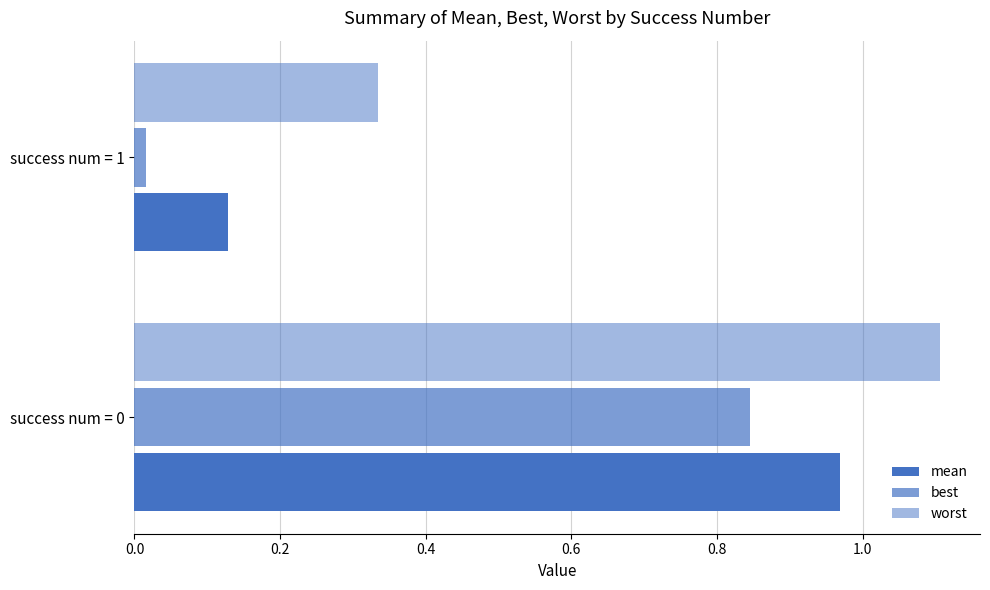

Rank the series by their average value, from highest to lowest.

worst, mean, best